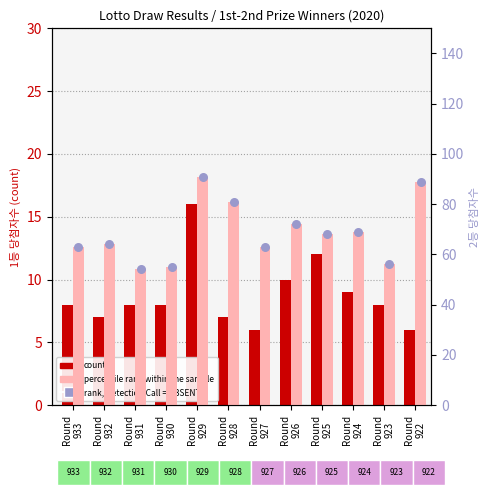

At which category is the sum across all series the highest?

Round
929